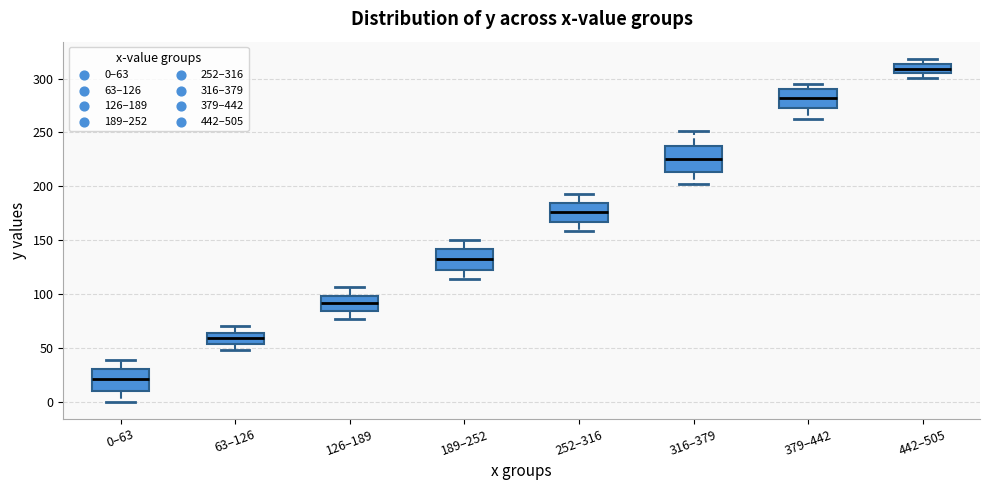

Where is the lower edge of the box for 0–63 on the y-axis? The values are not printed on the chart, so give them approximately, as read against the axis.

10